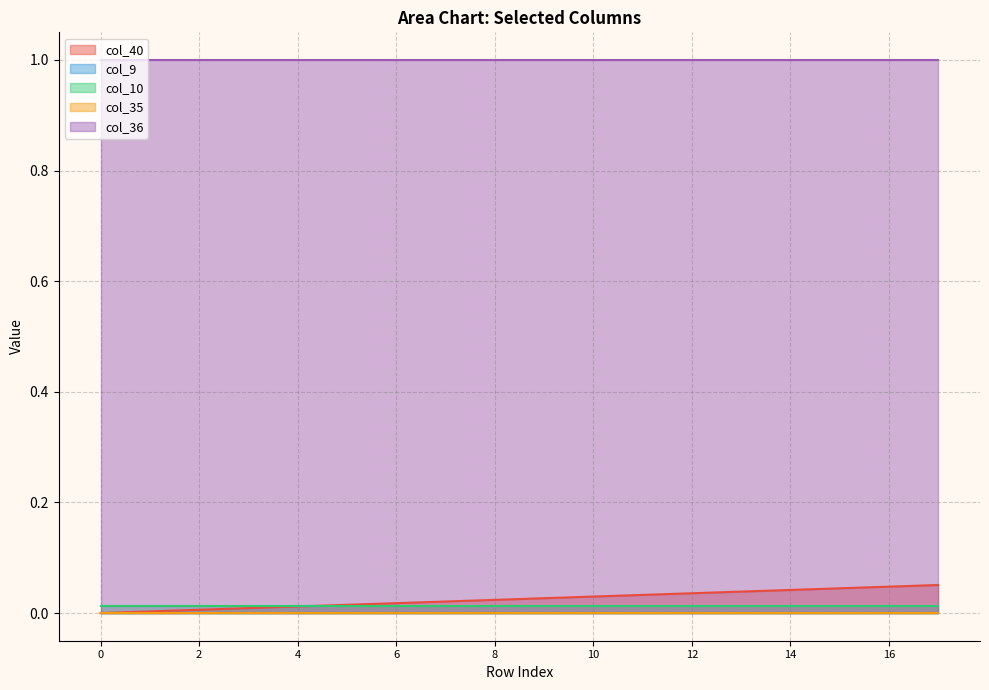

Count the number of categories in the chart.

18